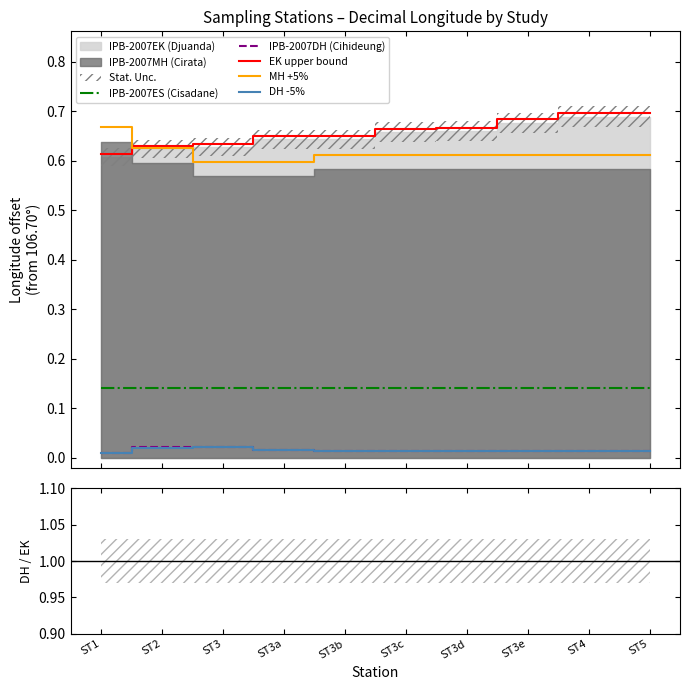

Which series contains the lowest Y value?

decimalLongitude_DH